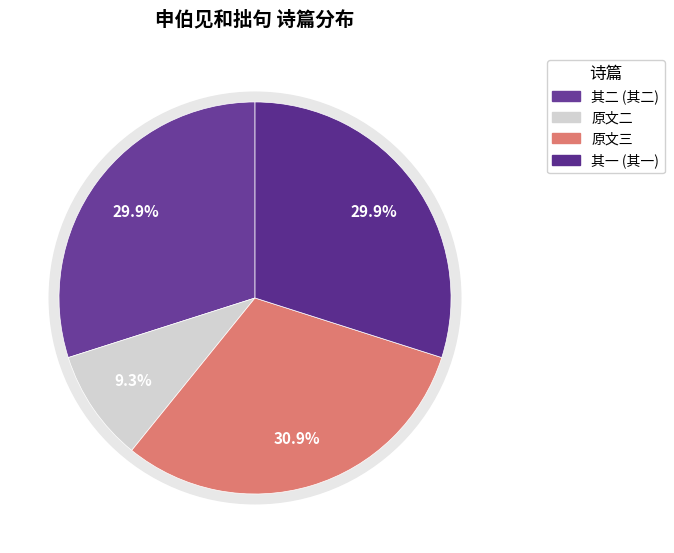

What percentage is the 申伯见和拙句且示七言律诗两章有未肯承当制科之意次韵报之 slice, to the nearest percent?

31%